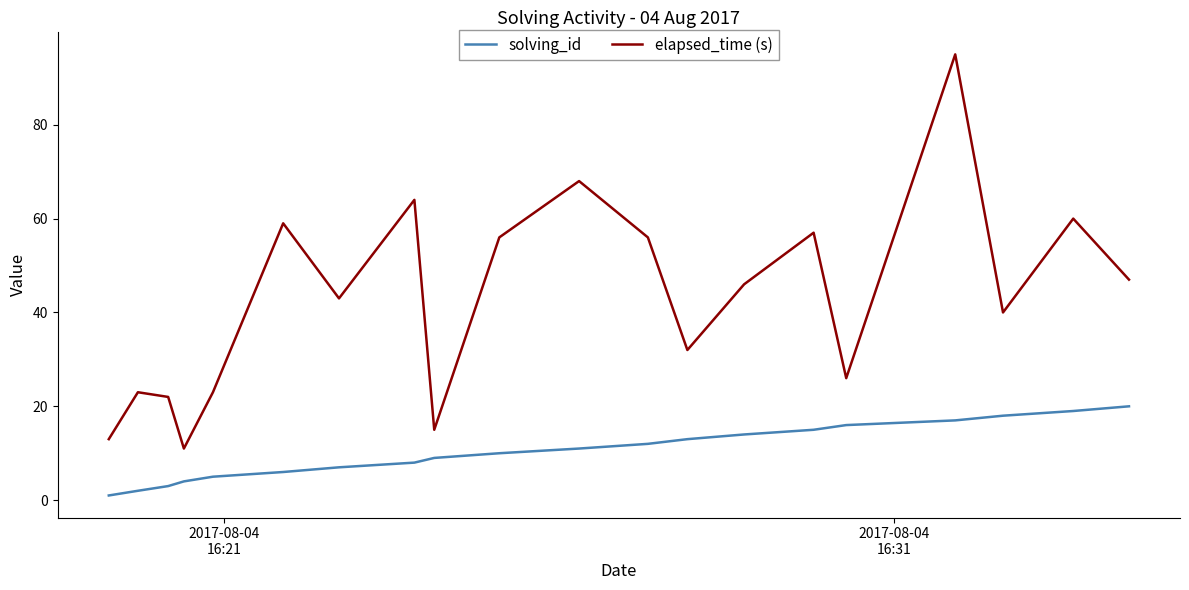

Which series has the largest range (max minus min)?

elapsed_time (s)